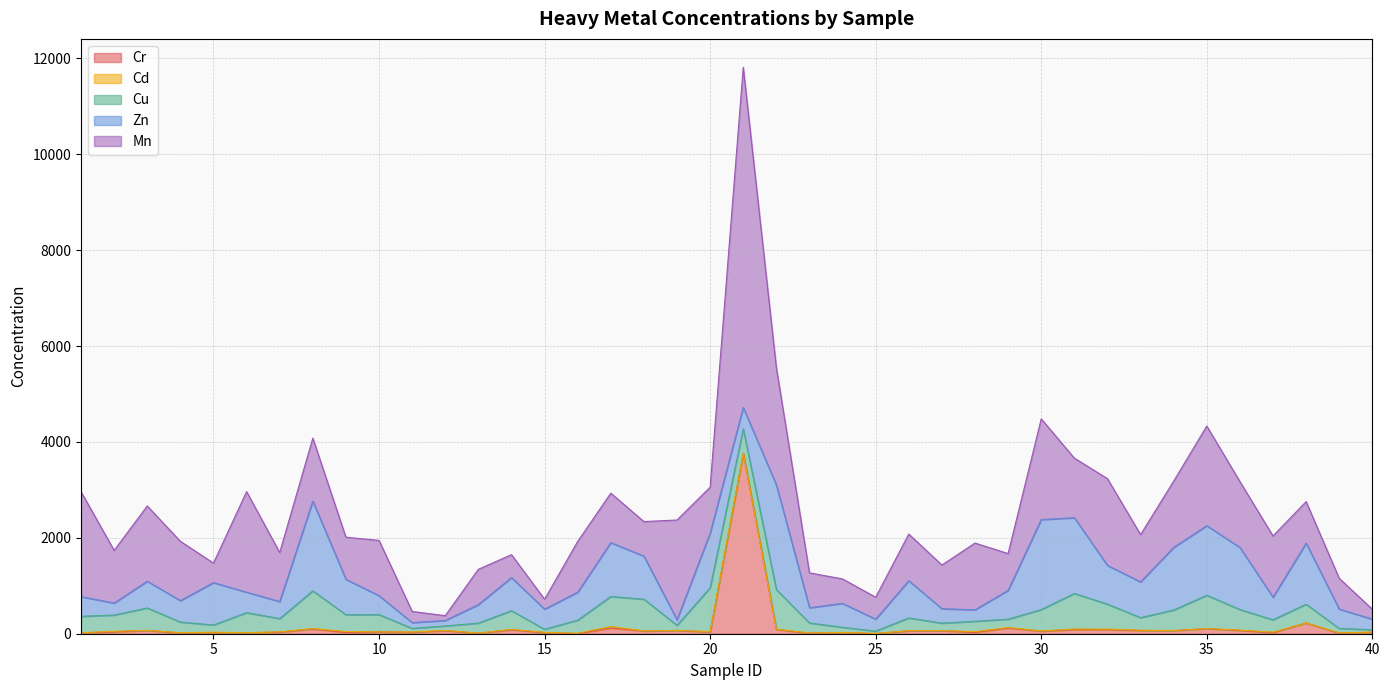

What is the sum of the Zn values at 13 and 40?

607.5